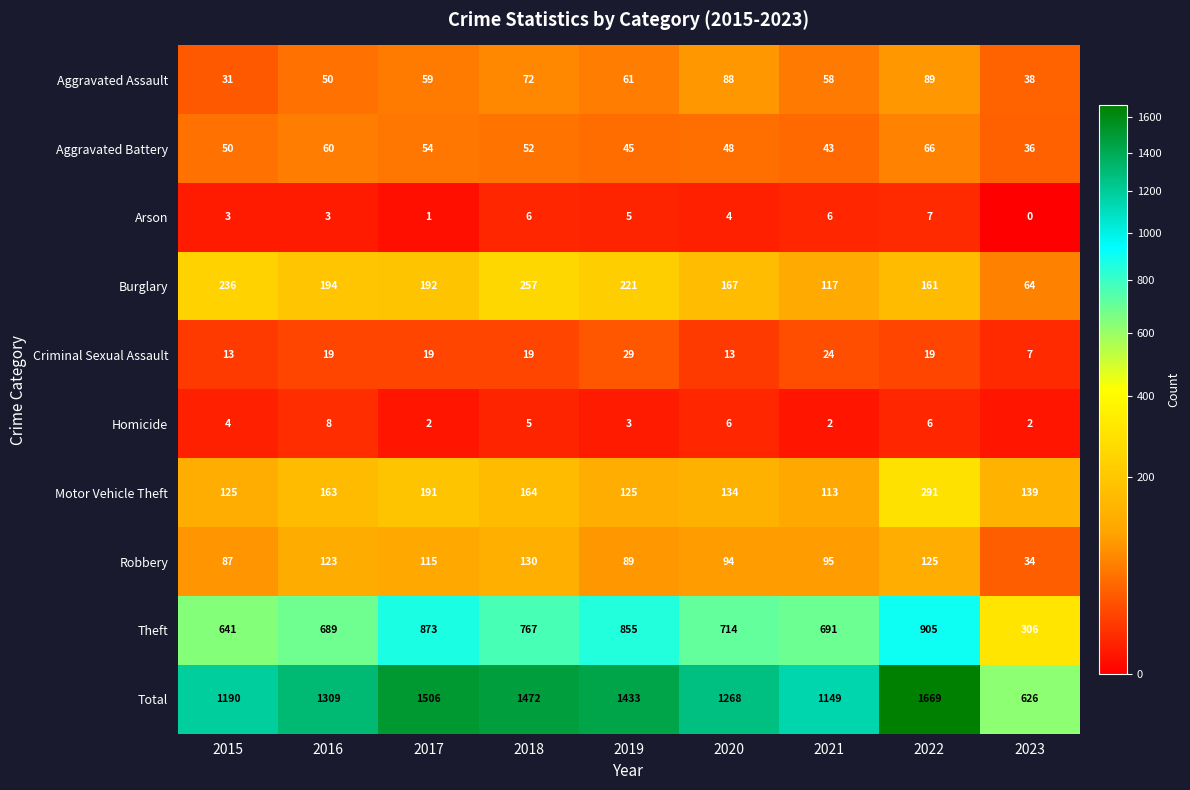

Where is Aggravated Assault nearest to the value 60?

2017